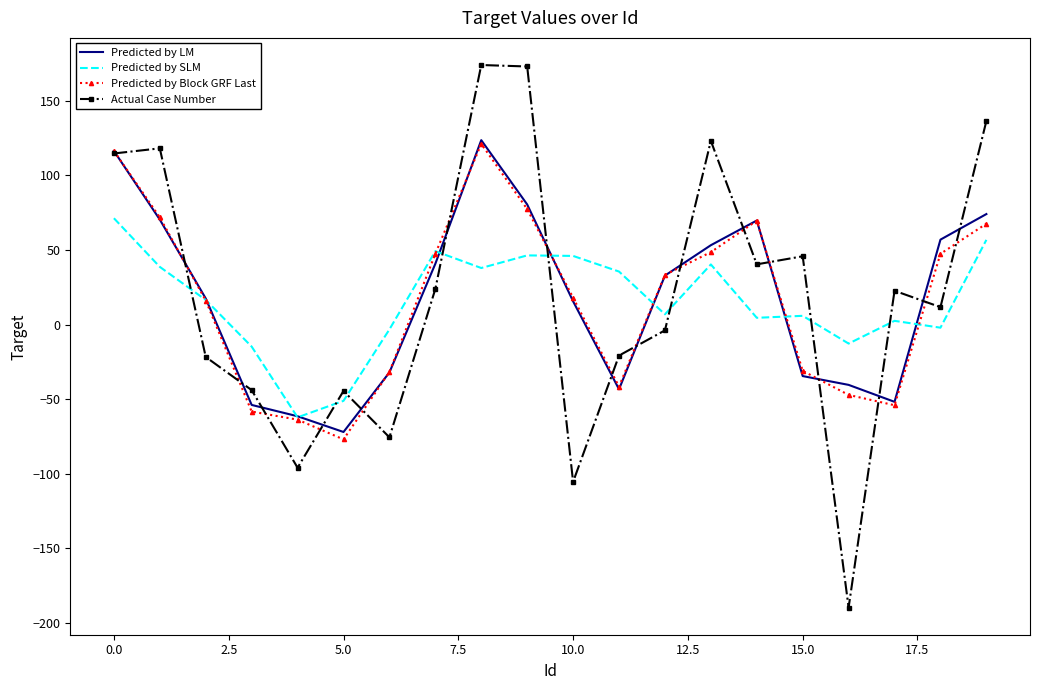

What is the maximum value shown in the chart?

173.8